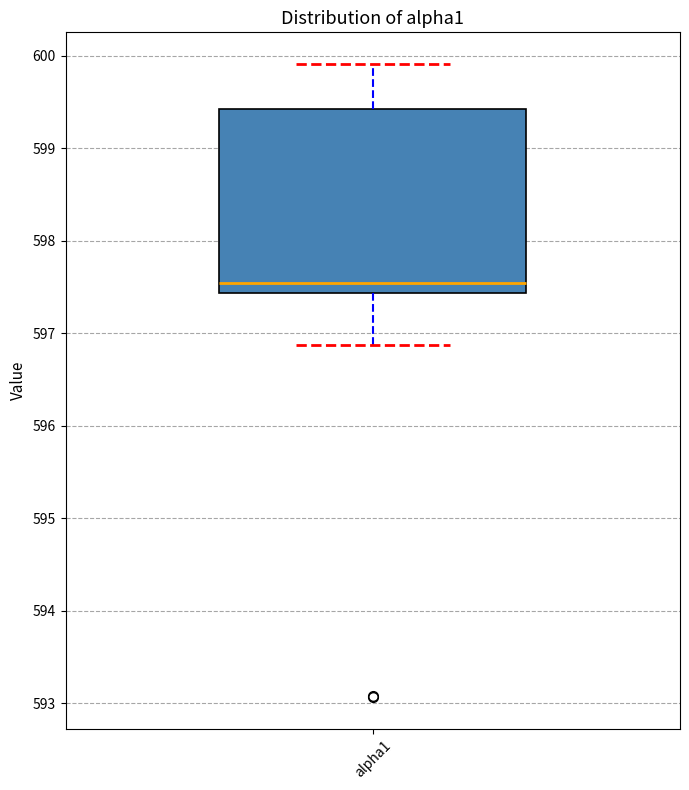

Transcribe this box plot: give where the median line is, the range the box spans, and where the two whiskers end, as read against the y-axis. The values are not printed on the chart, so give them approximately, as read against the axis.

median 597.5, box 597.4 to 599.4, whiskers 596.9 to 599.9